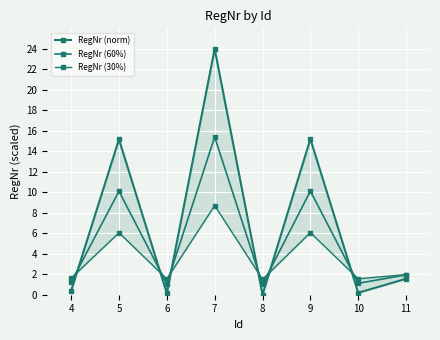

How many interior local peaks does the RegNr (30%) series have?

3